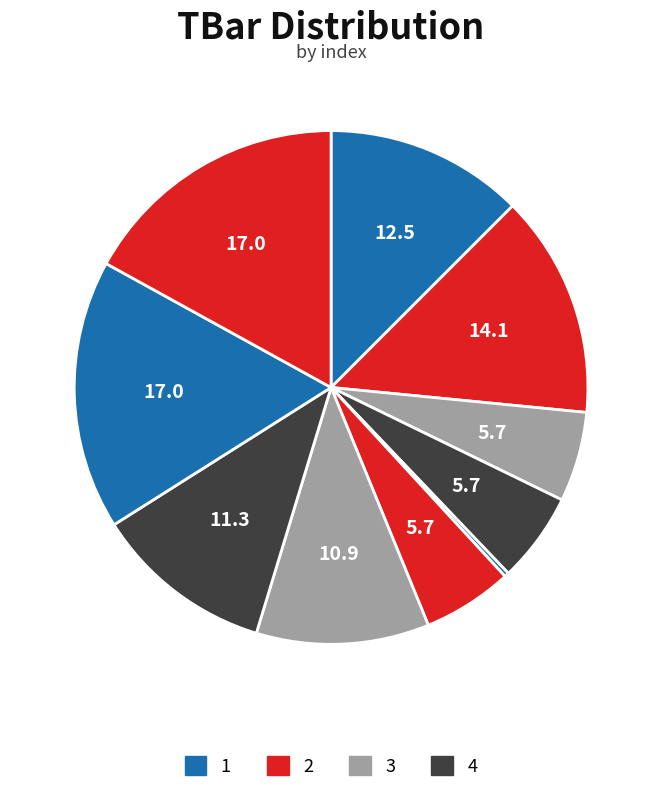

How many segments does this pie chart have?

10